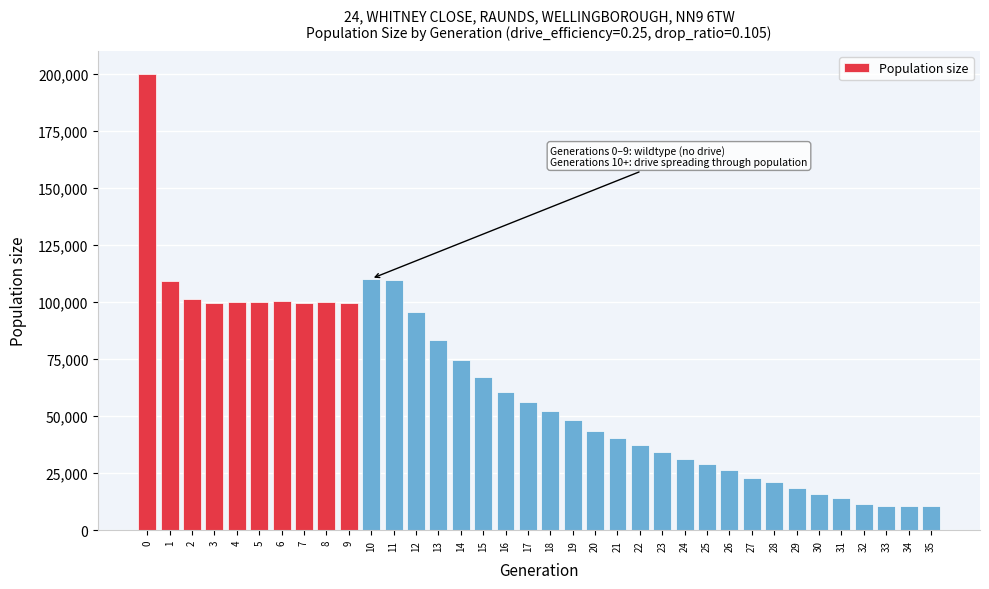

The value at 17 is 17007. True or false?

False